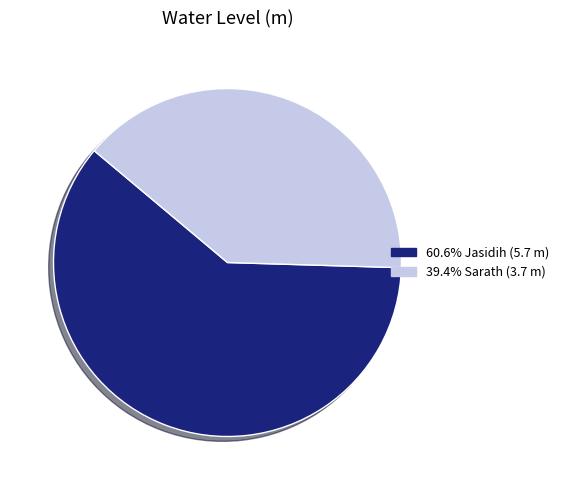

Does any single category account for the majority?

Yes